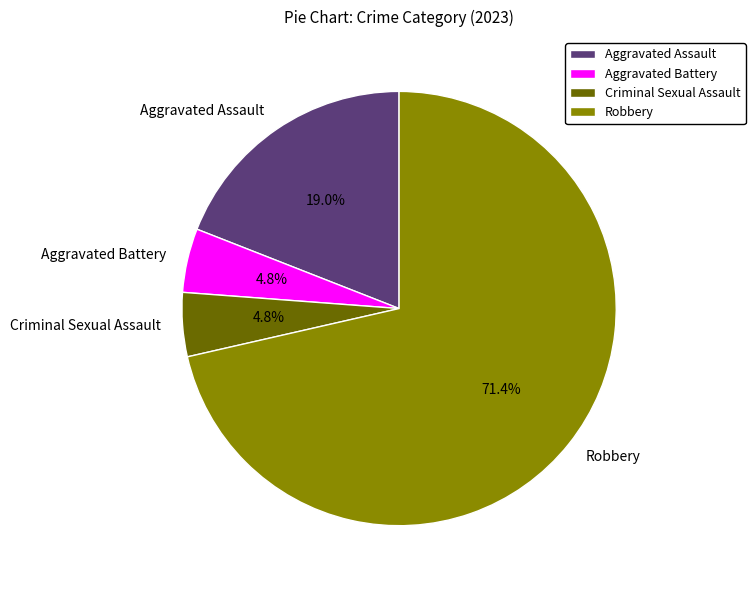

Do Aggravated Assault and Aggravated Battery together represent more than half of the pie?

No